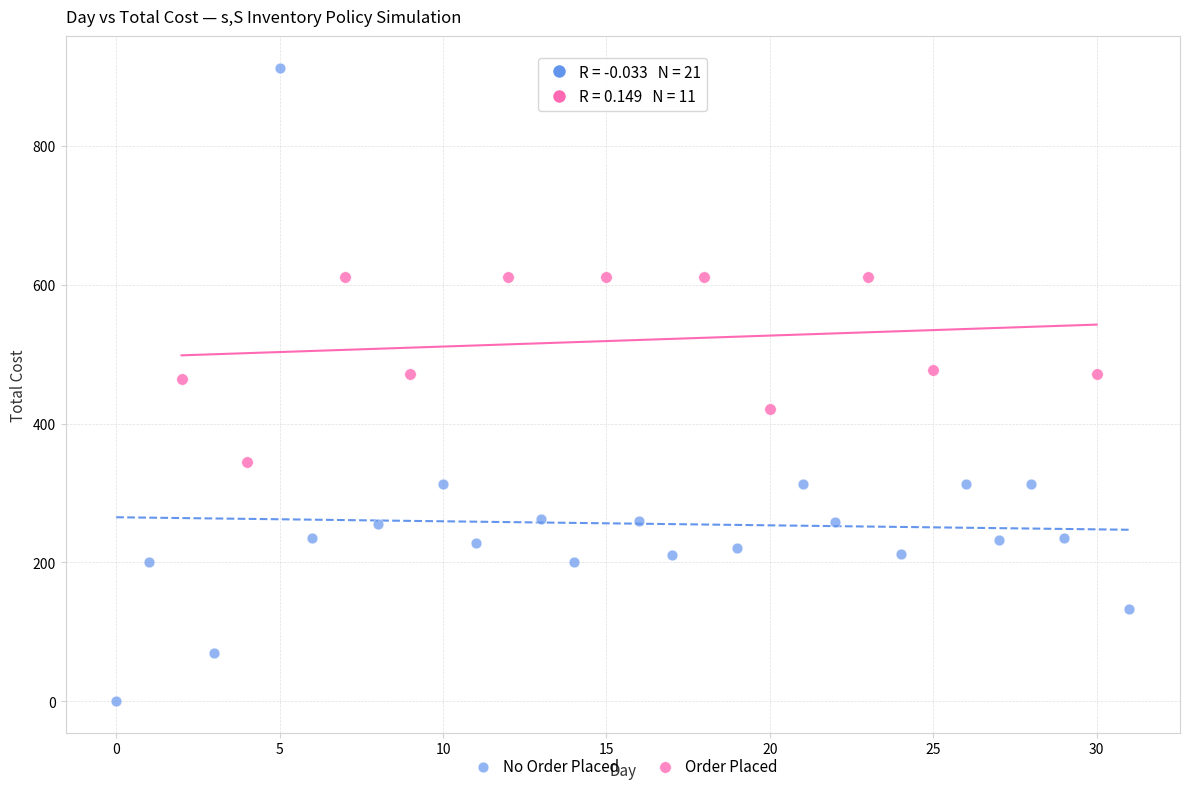

Which series reaches the minimum Y coordinate?

No Order Placed